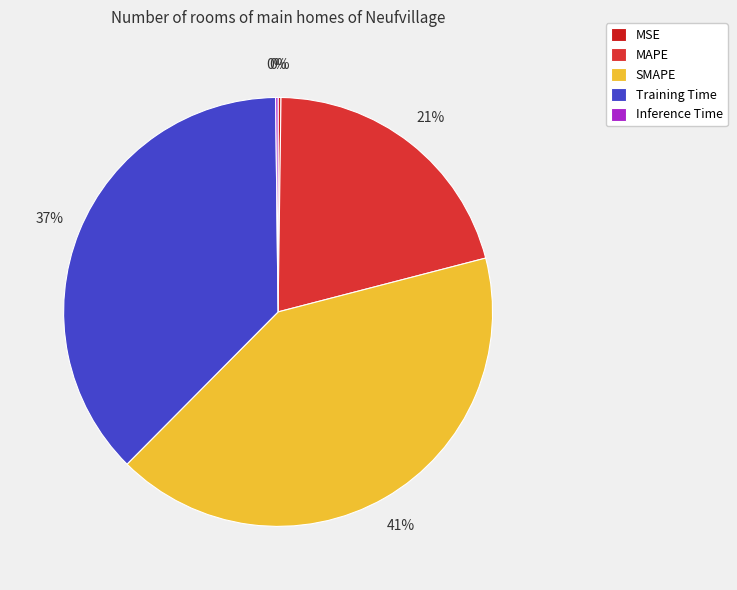

How much of the chart is everything except MSE?

99.8%